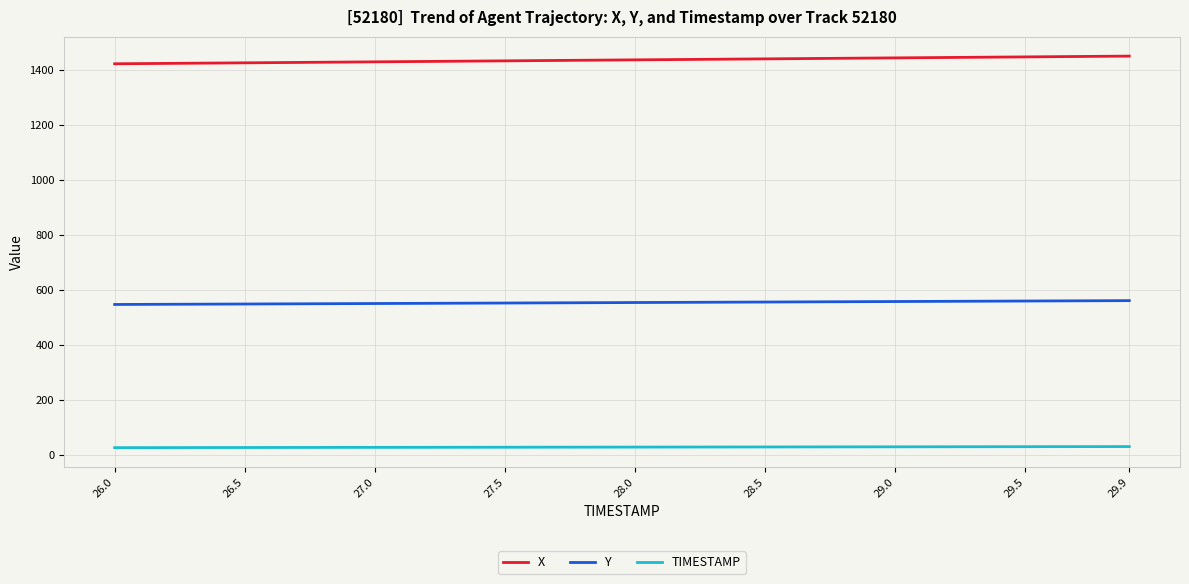

What is the maximum value shown in the chart?

1448.9